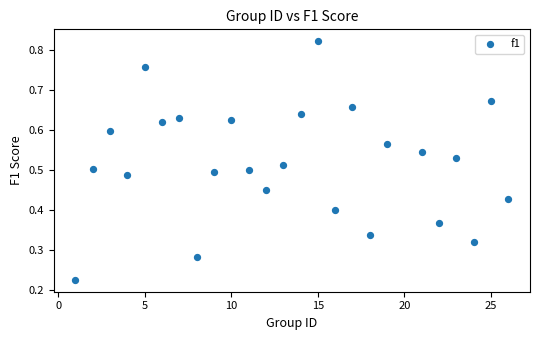

What is the range of X values (max minus min)?

25.0